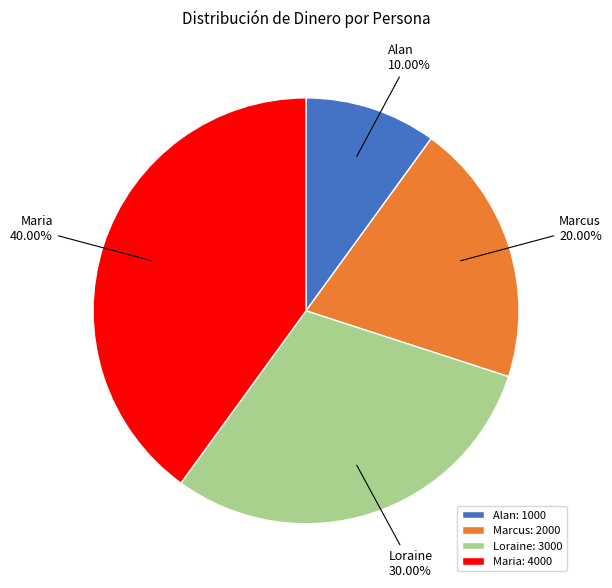

Rank the categories by value from lowest to highest.

Alan, Marcus, Loraine, Maria